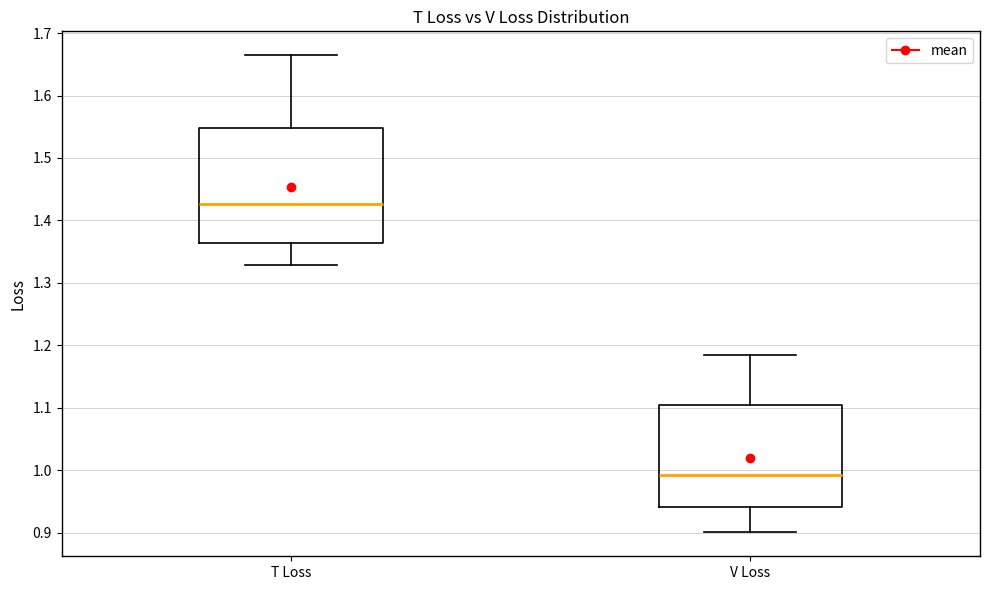

Where does the lower whisker of the box for T Loss end on the y-axis? The values are not printed on the chart, so give them approximately, as read against the axis.

1.33